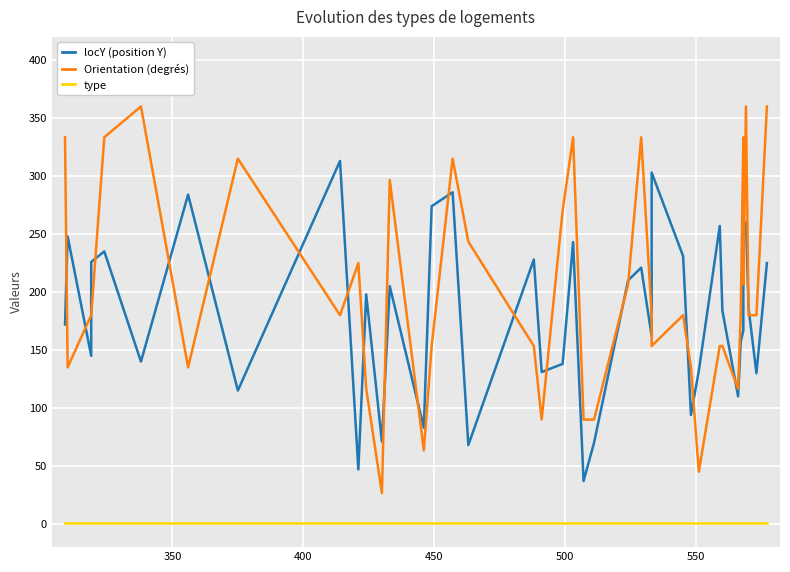

What is the minimum value shown in the chart?

1.0